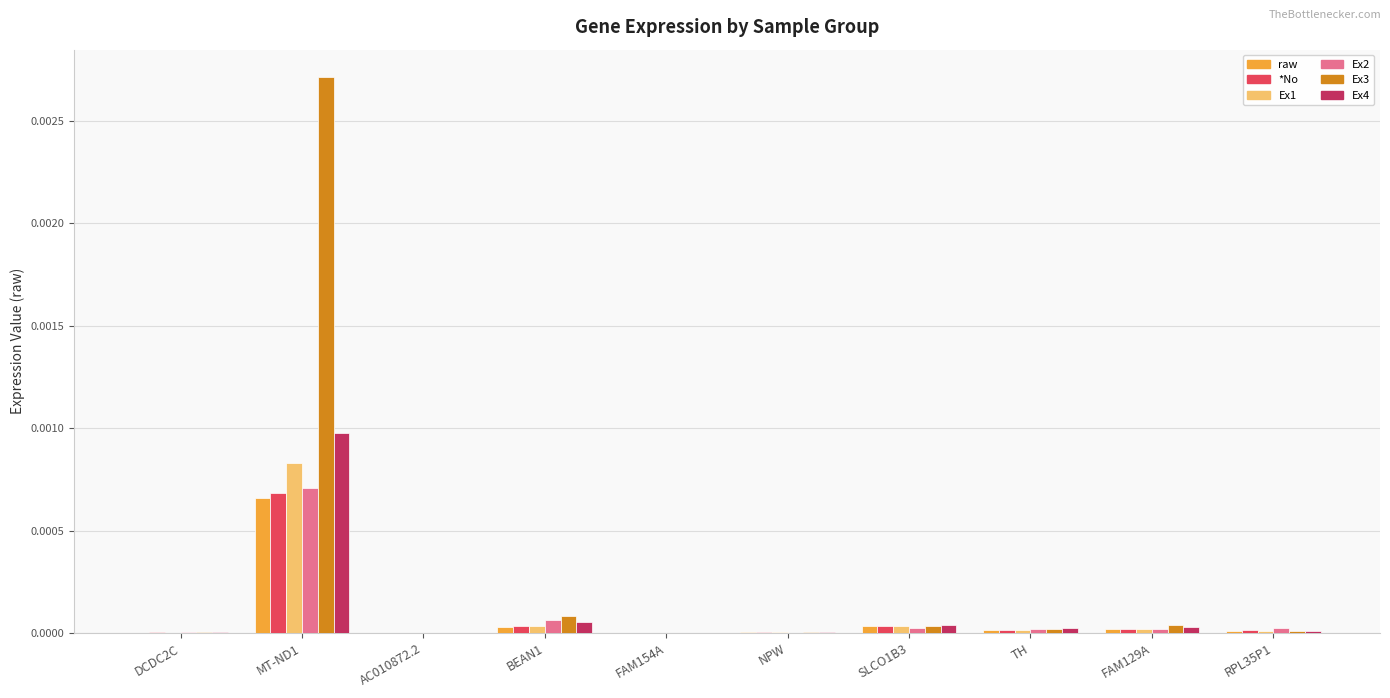

Which category has the highest value across all series?

MT-ND1